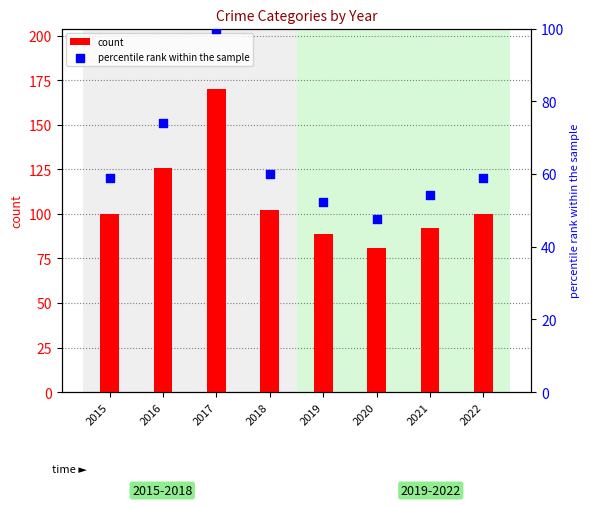

At how many categories does at least one series exceed 135?

1